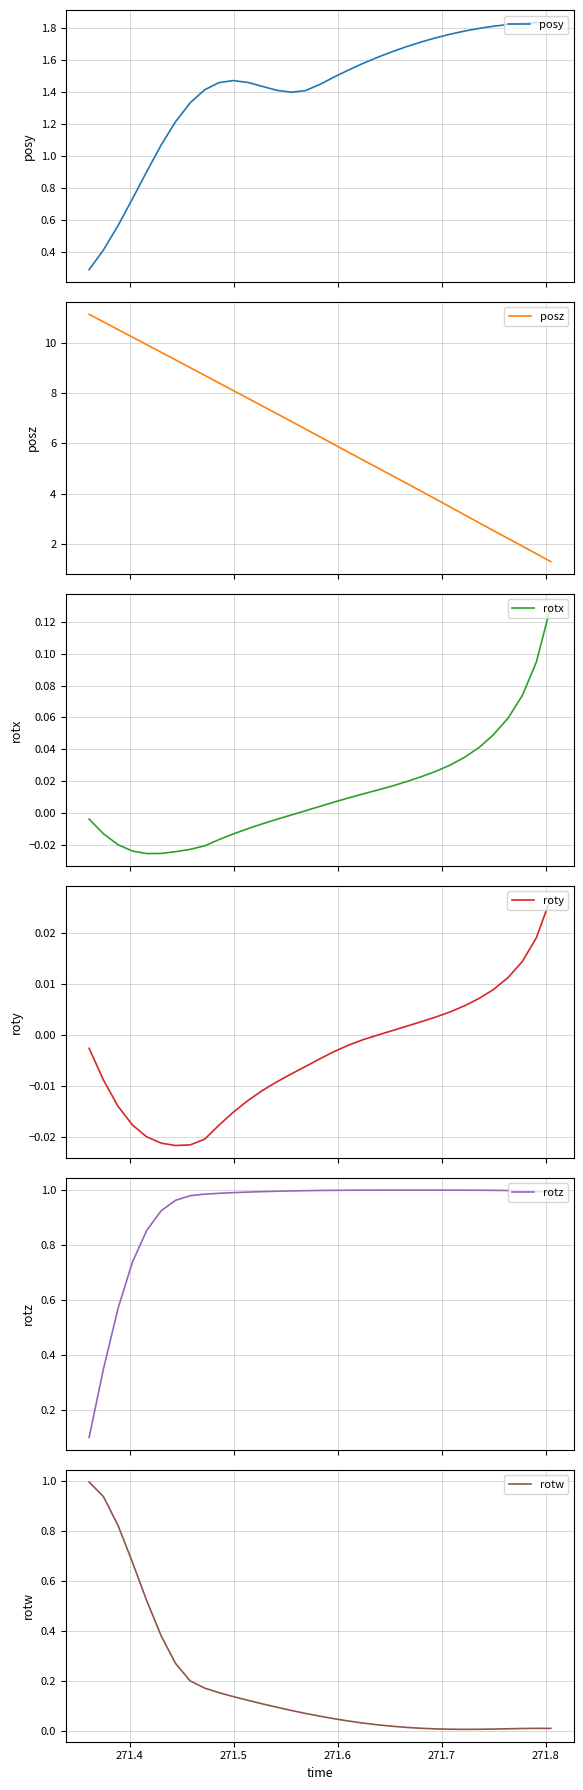

Which series has the widest spread of values?

posz